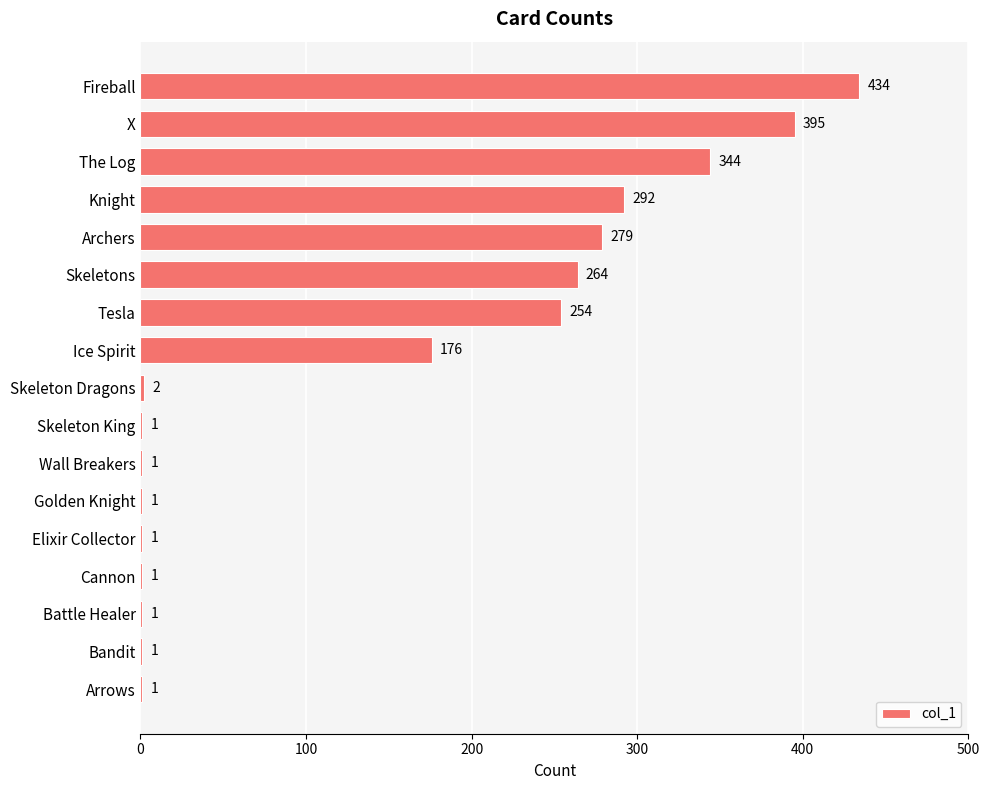

The value at Tesla is 97. True or false?

False